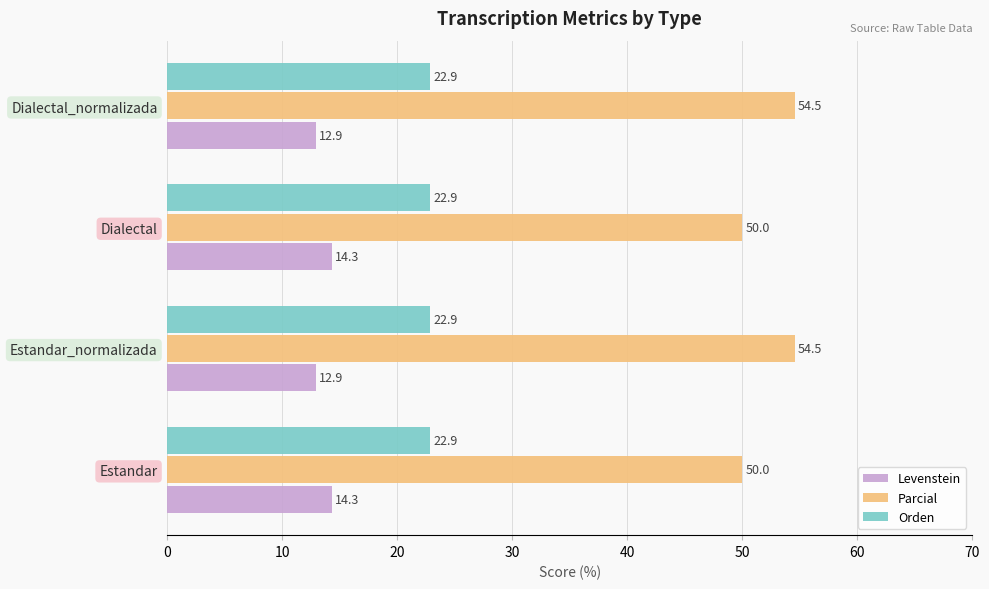

Which series has the widest spread of values?

Parcial